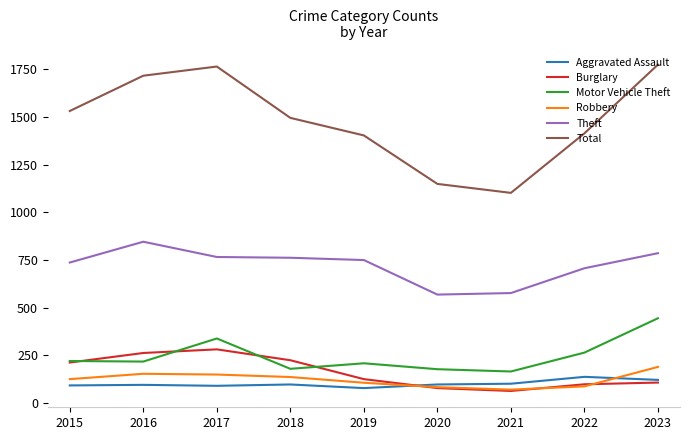

What is the sum of all Burglary values?

1459